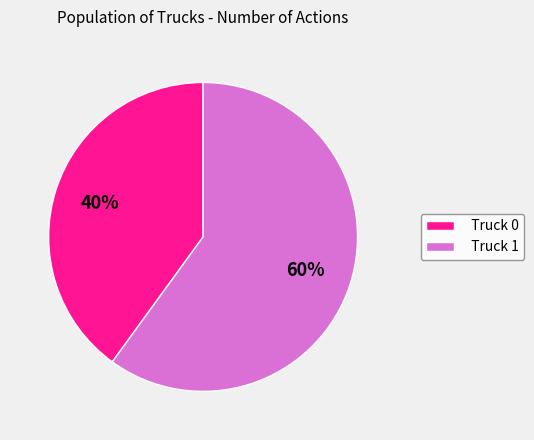

Is the sum of Truck 1 and Truck 0 greater than half?

Yes